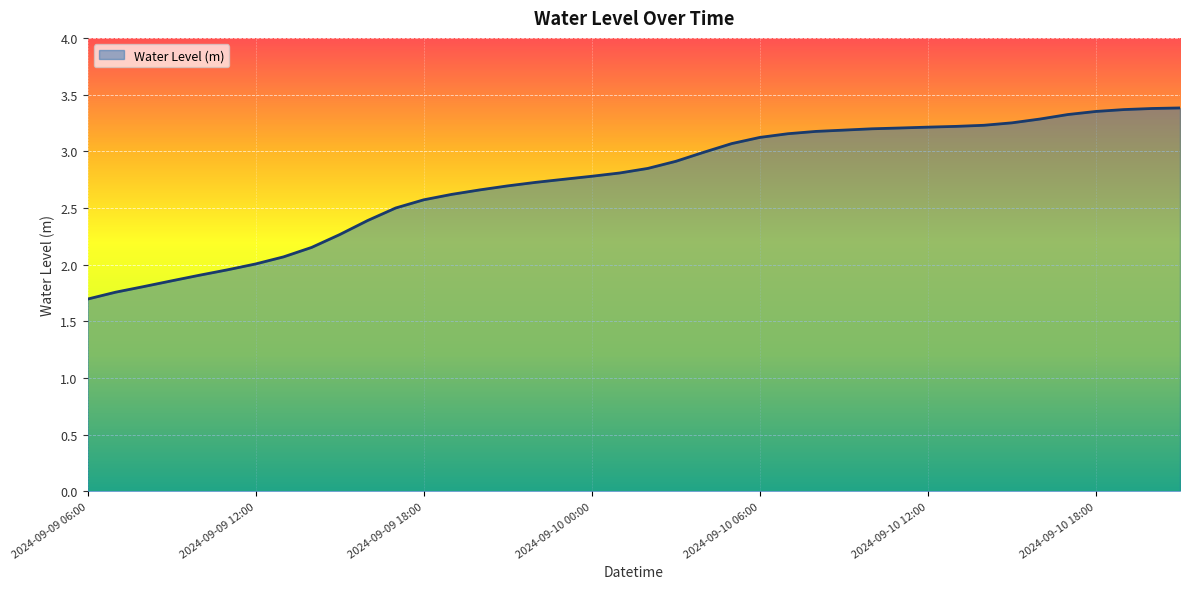

What is the difference between the maximum and minimum values?

1.7